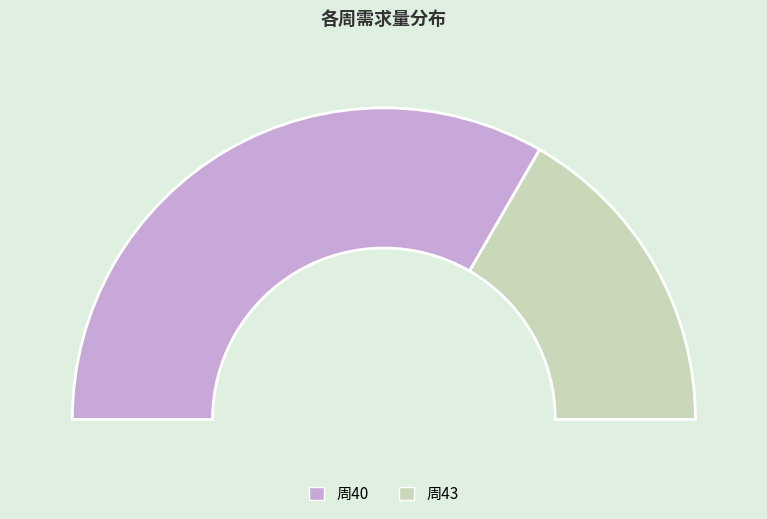

Between 40 and 43, which is larger?

40